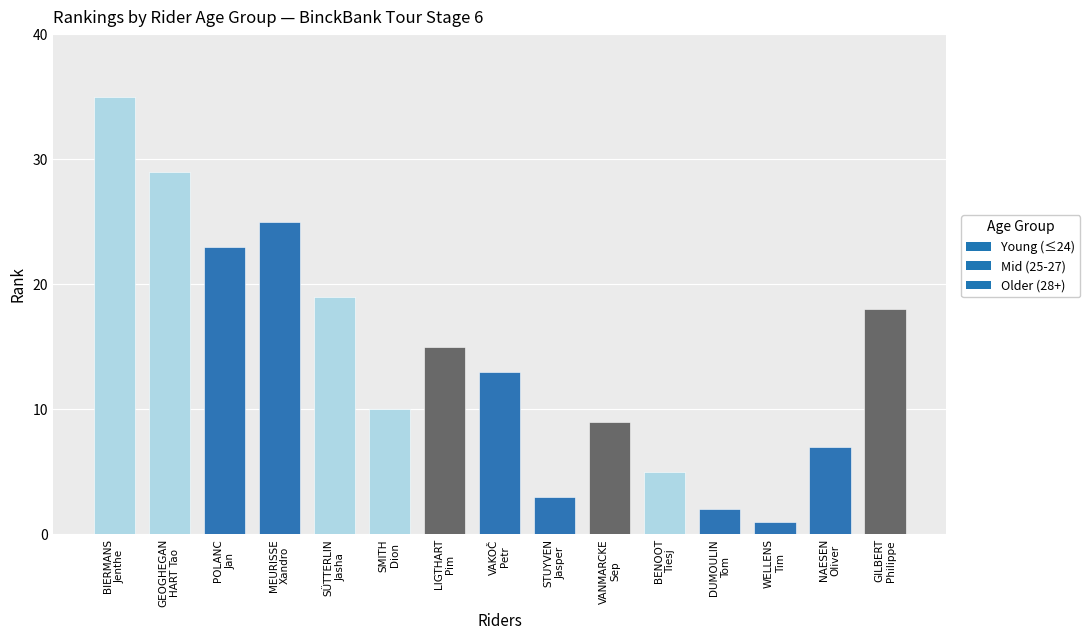

What is the average value?

14